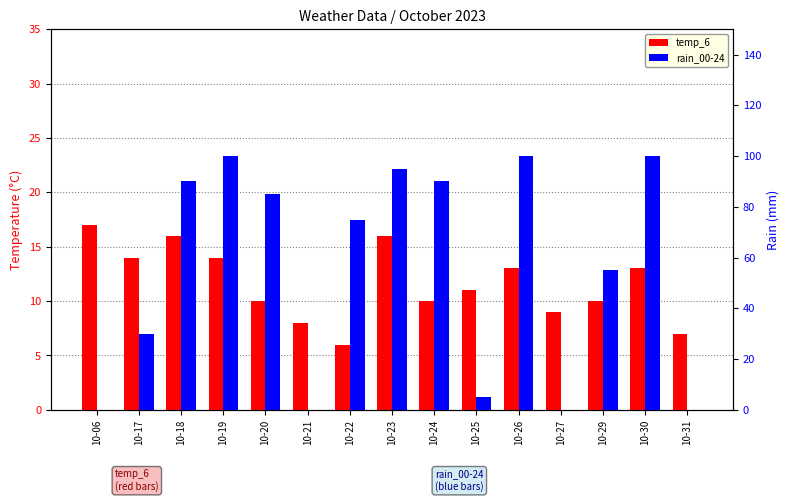

What is the value of the temp_6 bar at the 11th from the left?

13